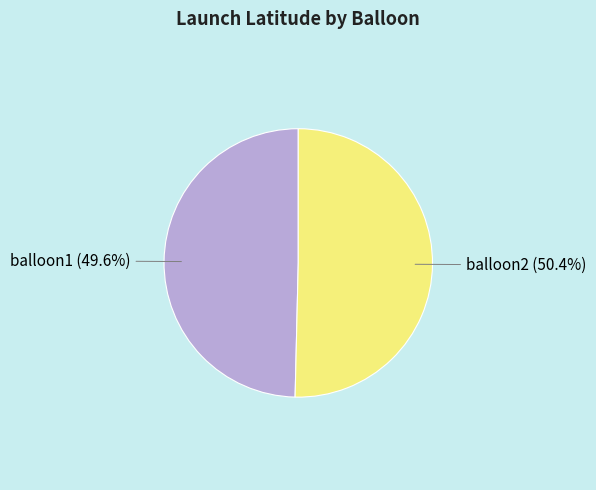

The balloon2 slice represents 50% of the pie. True or false?

True